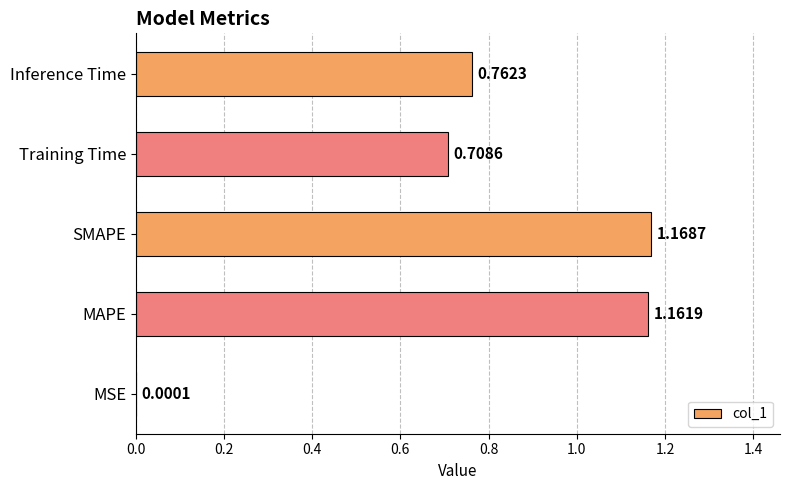

How many data points does each series have?

5